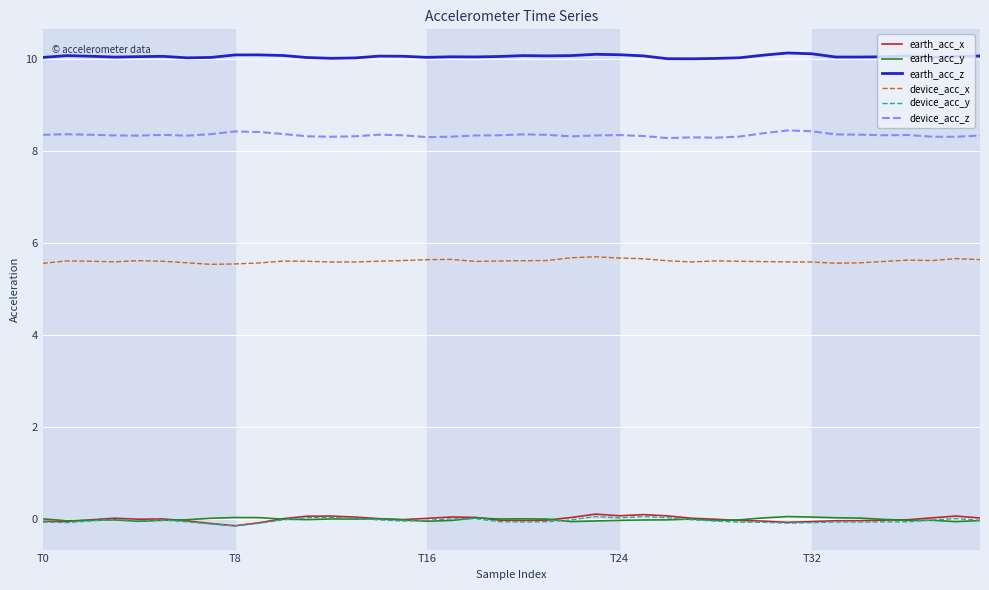

Which series has the largest total across all categories?

earth_acc_z